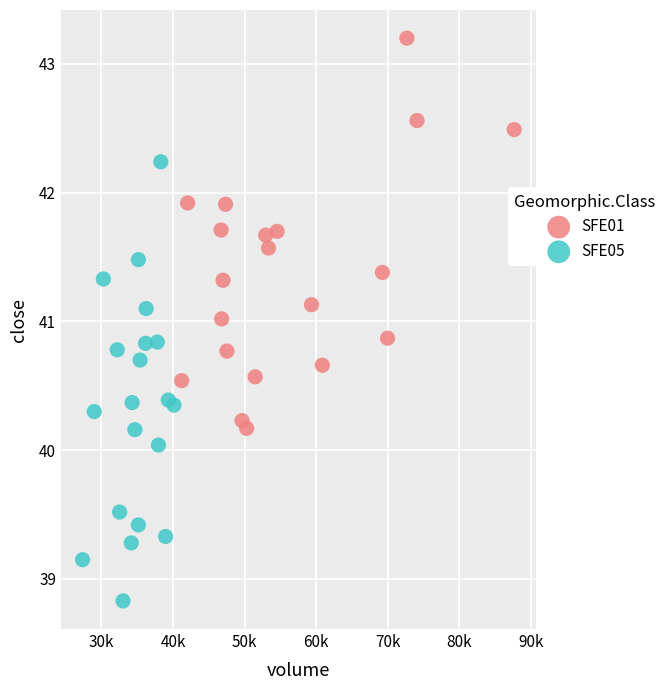

Which series reaches the maximum Y coordinate?

SFE01